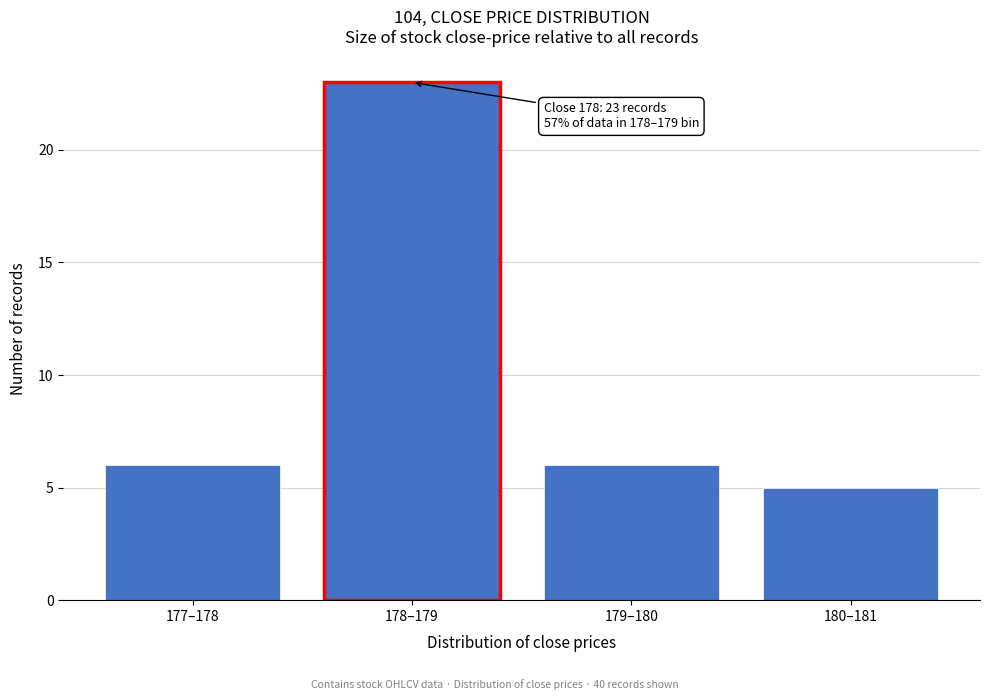

Reading left to right, what are all the values shown in this chart?

177–178=6	178–179=23	179–180=6	180–181=5